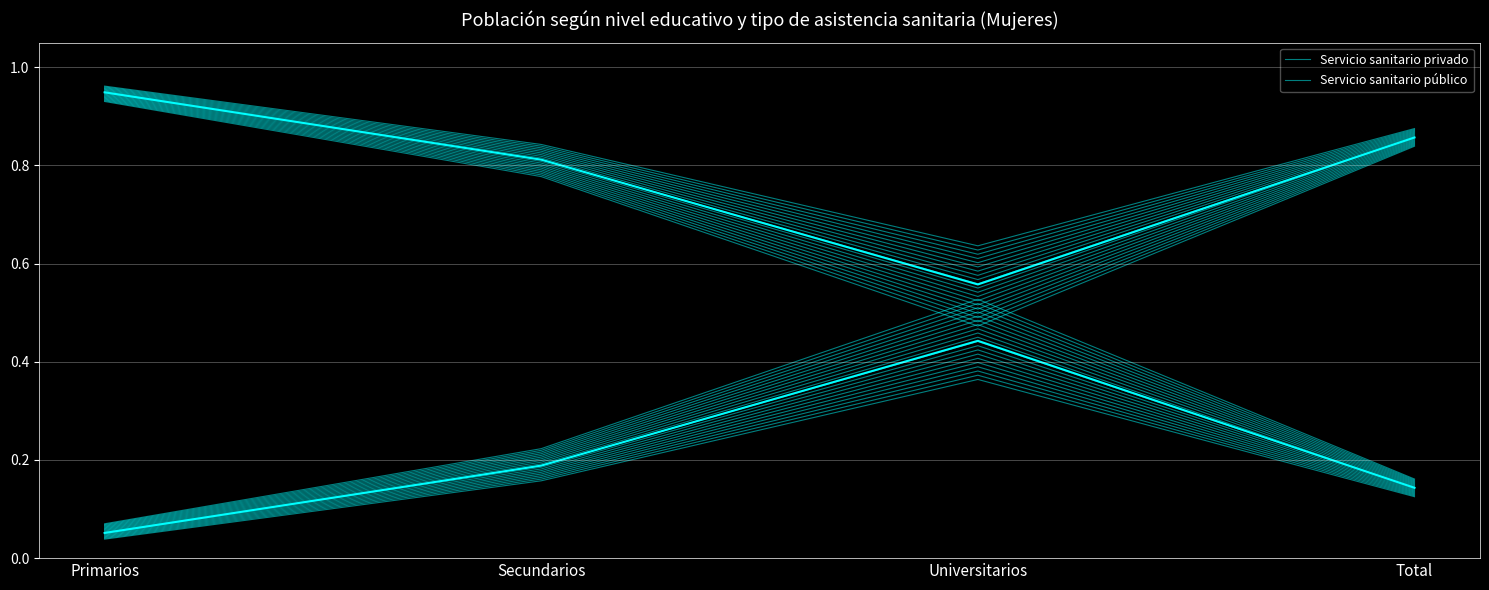

What is the value of the Servicio sanitario privado point at the 3rd from the left?

0.4